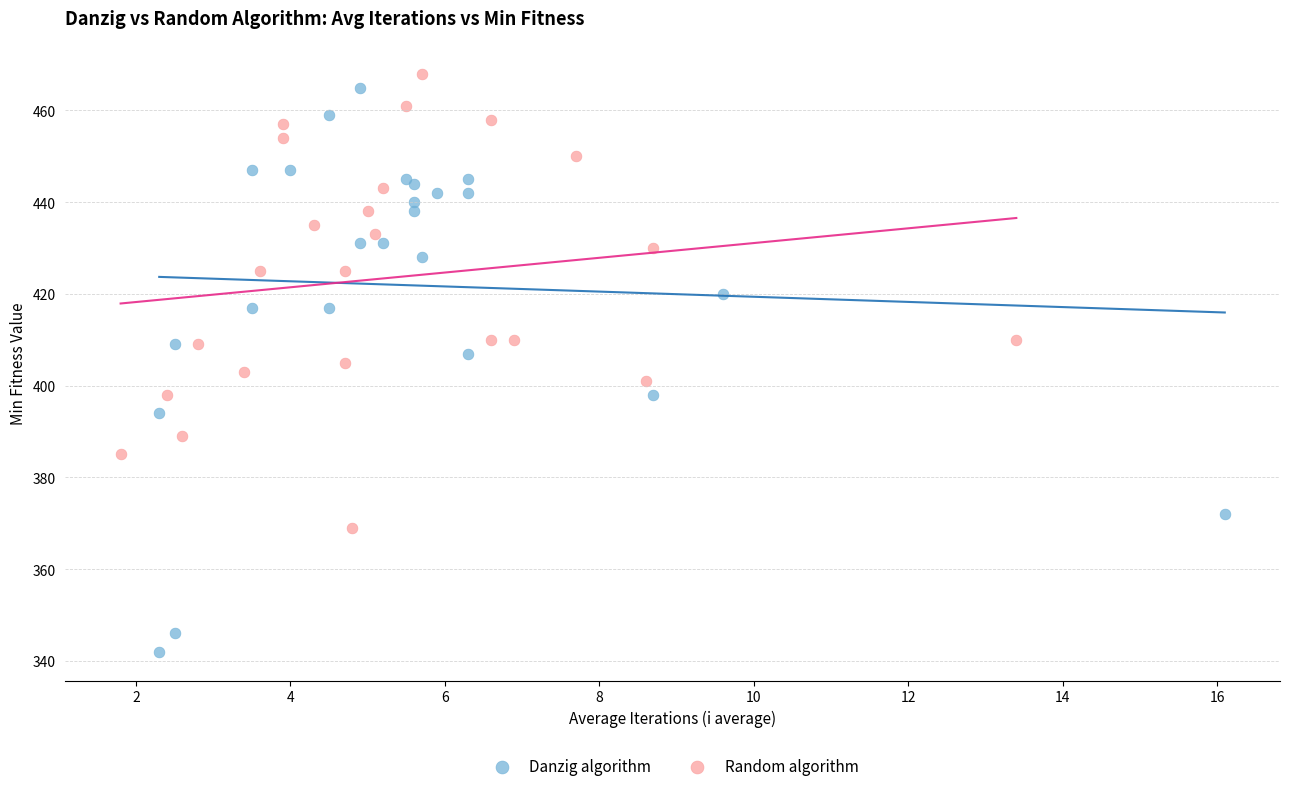

Which series has the widest spread of Y values?

Danzig algorithm